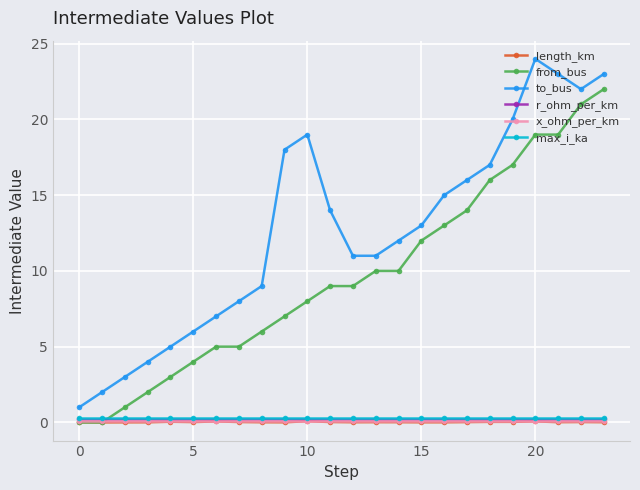

True or false: x_ohm_per_km and to_bus cross at least once.

False